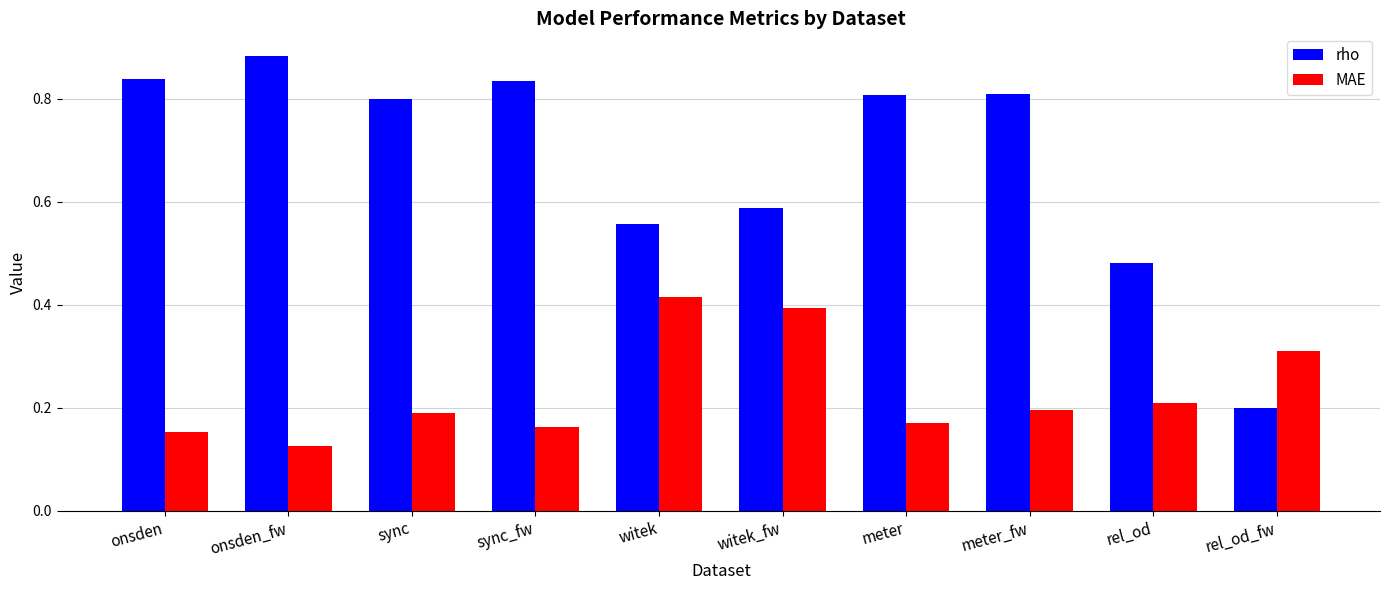

Is the value of rho at sync greater than the value of MAE at meter_fw?

Yes